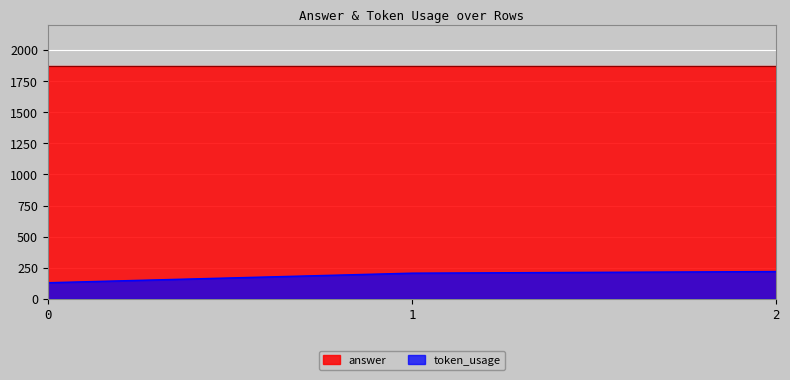

What is the minimum value shown in the chart?

130